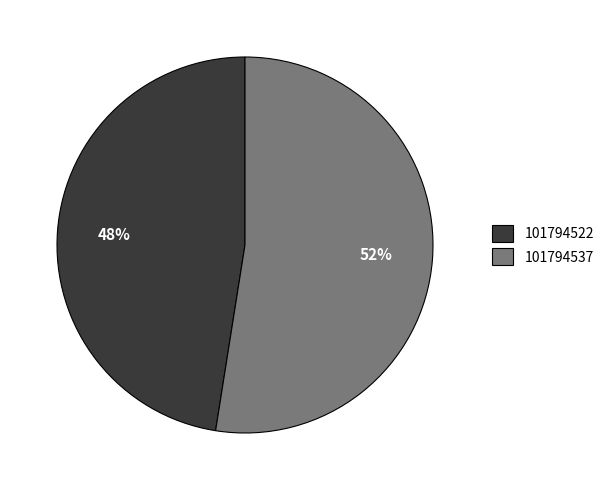

How many segments does this pie chart have?

2